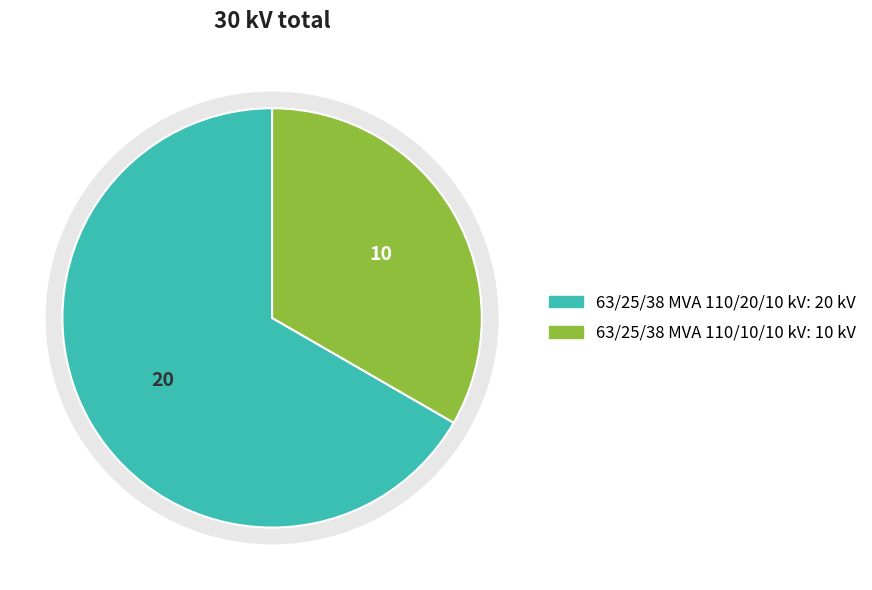

How many slices are in this pie chart?

2